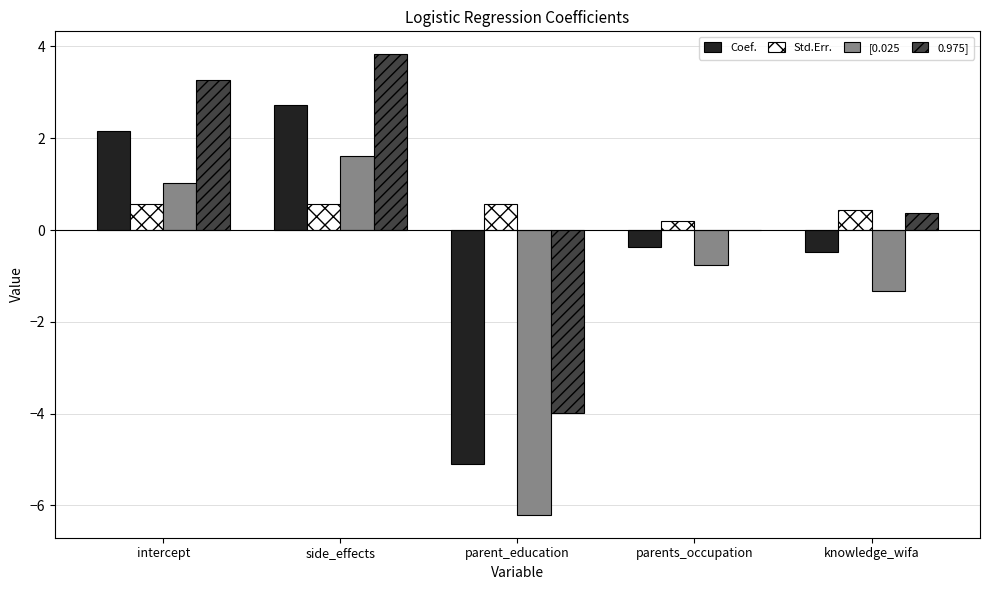

At which category is the sum across all series the highest?

side_effects